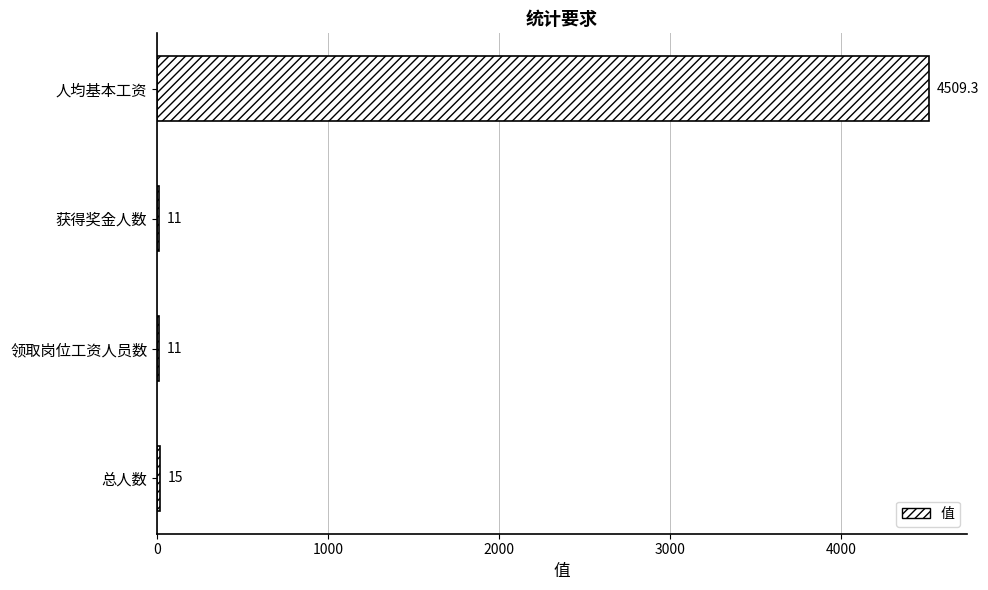

Approximately how many times larger is the value at 领取岗位工资人员数 compared to 获得奖金人数?

1.0